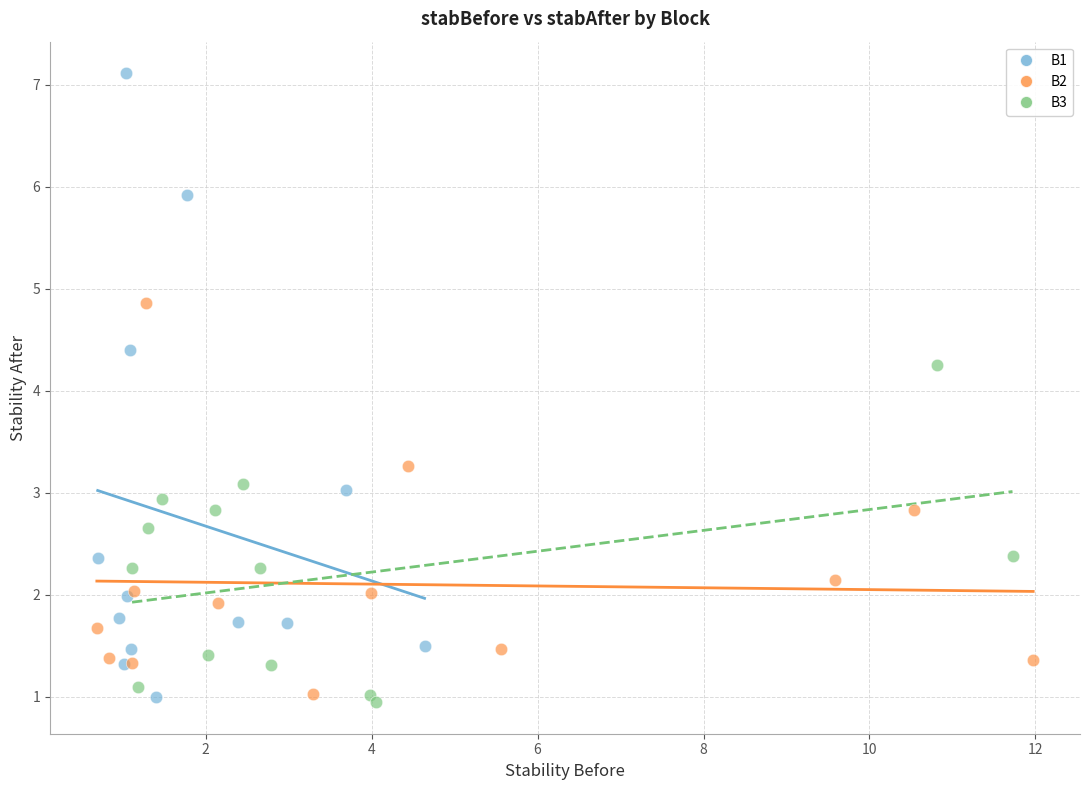

Which series has the largest Y range (max minus min)?

B1